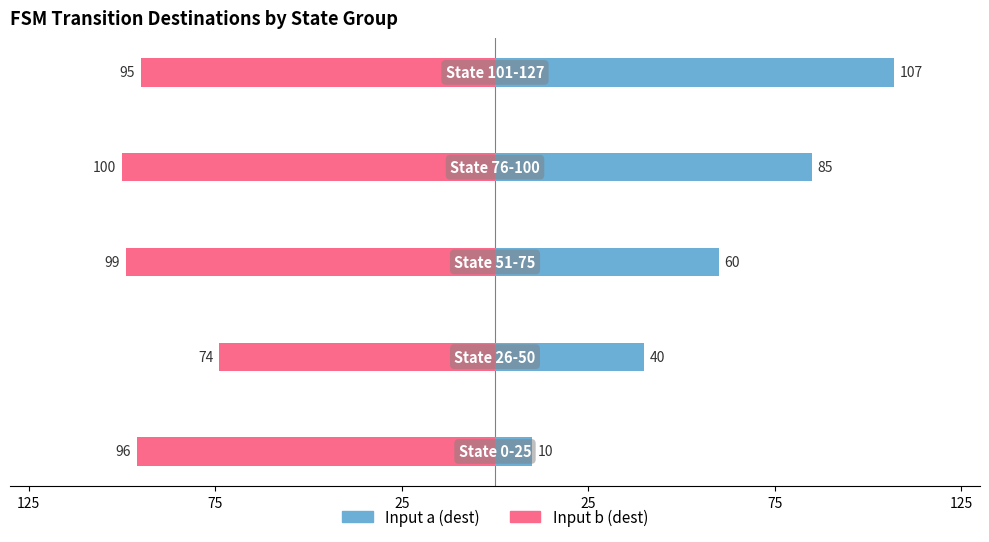

Which series changed the most between 75 and 25?

Input a (dest)